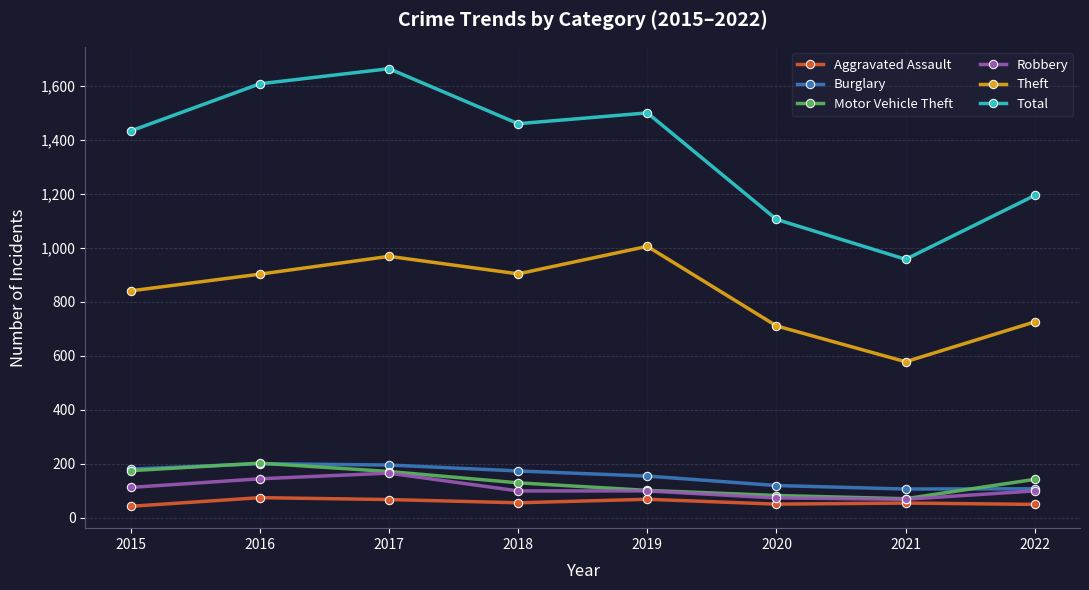

What is the difference between the Burglary values at 2016 and 2019?

46